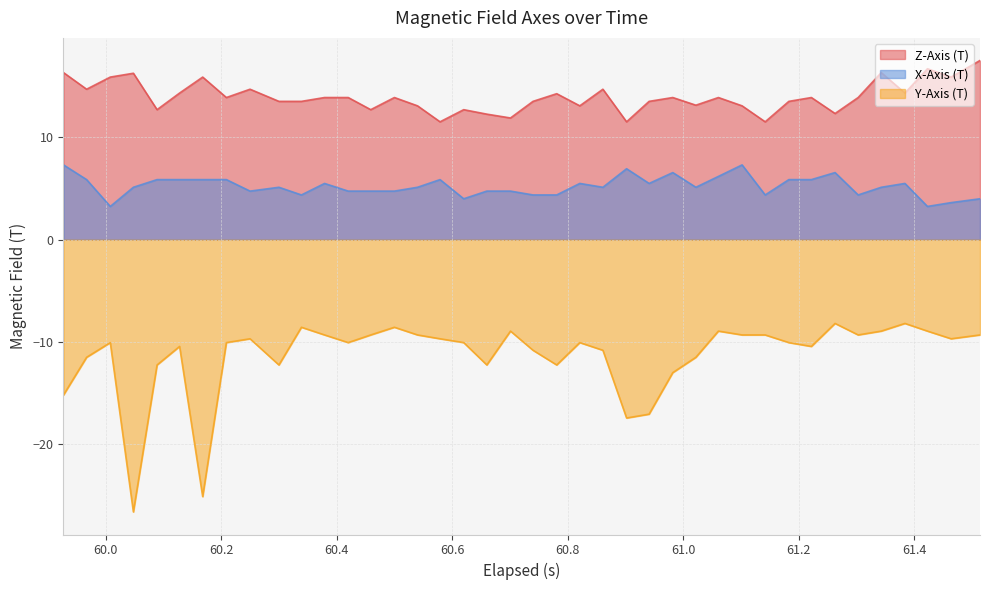

What is the highest value of the Z-Axis (T) series?

17.5